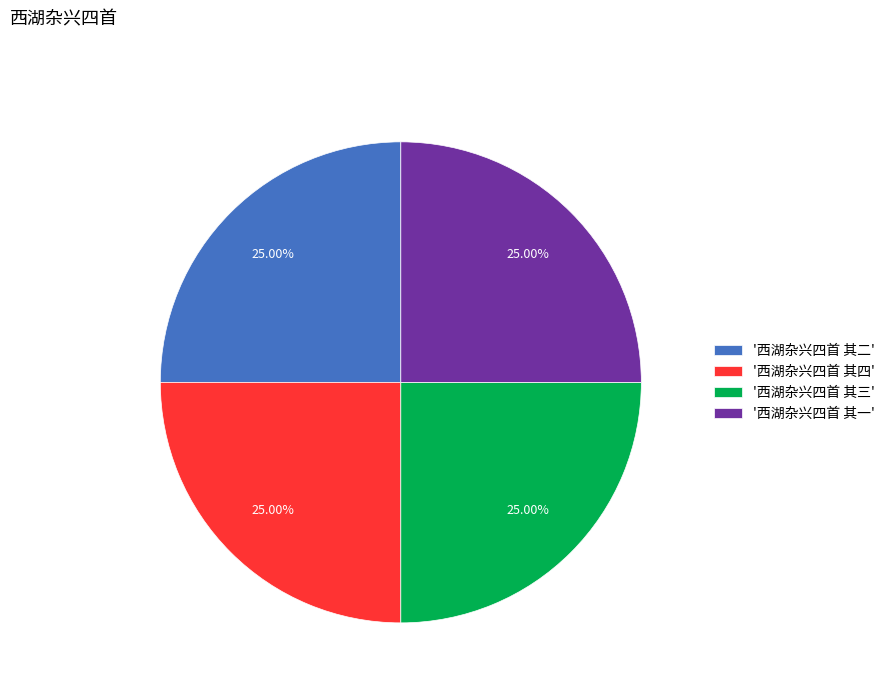

What is the ratio of the value at '西湖杂兴四首 其三' to the value at '西湖杂兴四首 其四'?

1.0